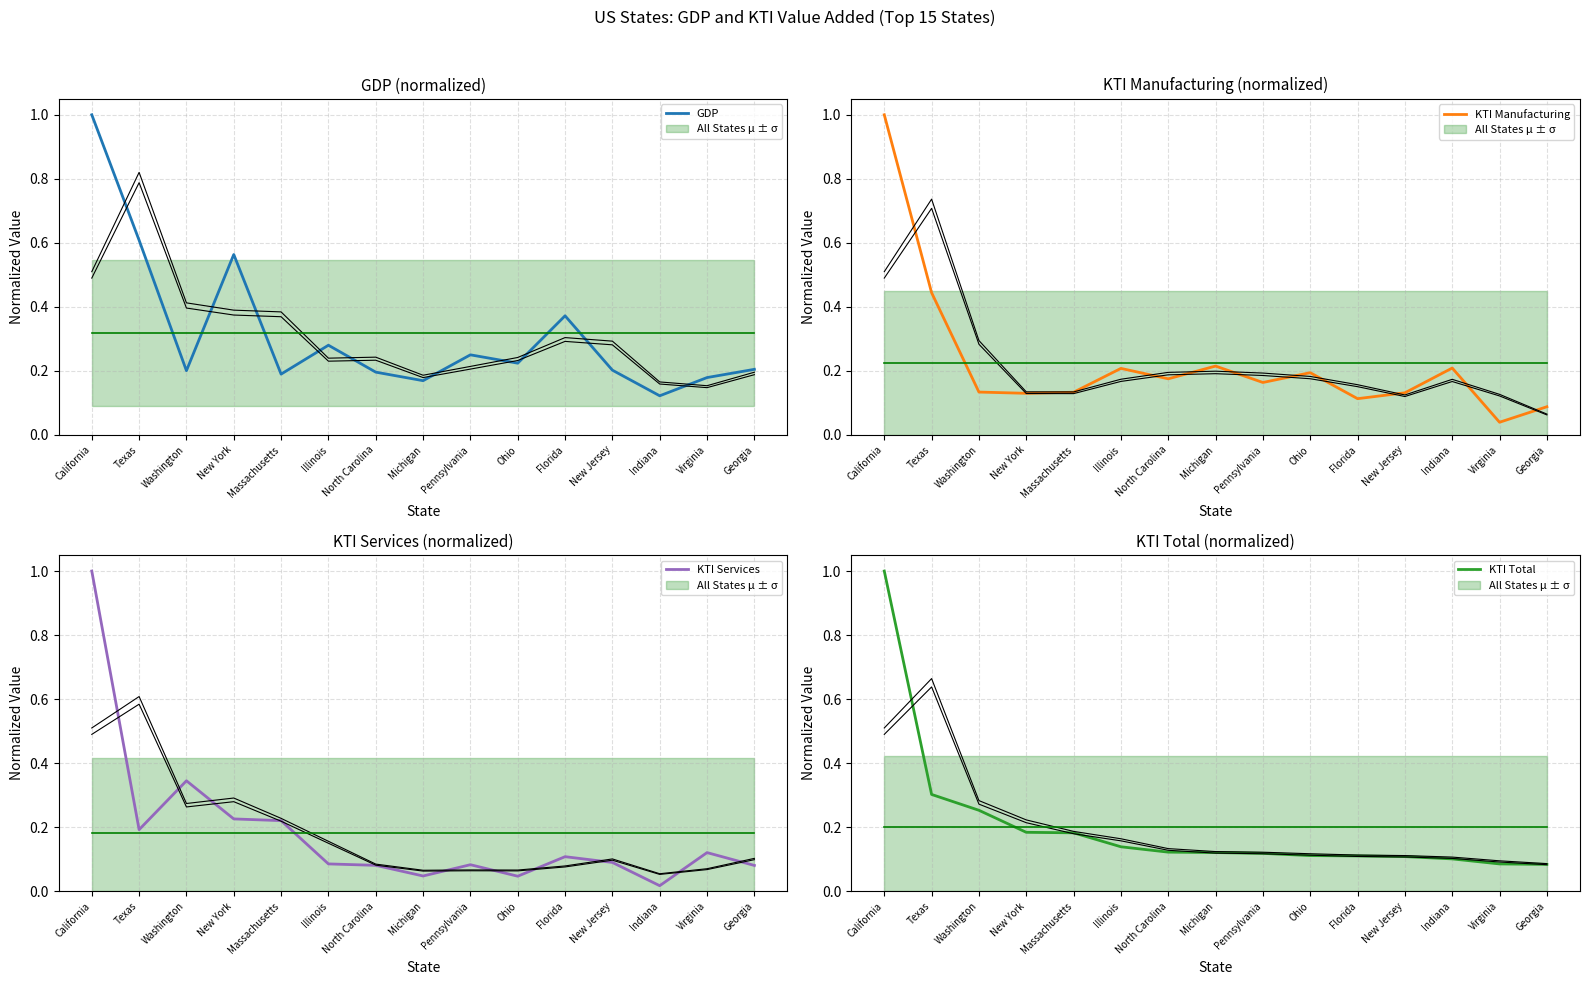

Between Ohio and Georgia, which is larger?

Ohio